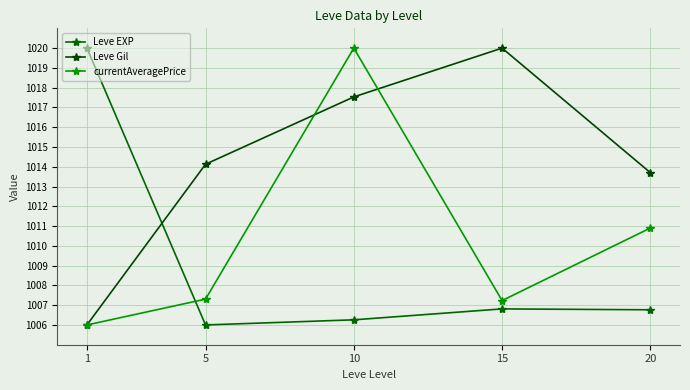

How many times do currentAveragePrice and Leve Gil cross each other?

2